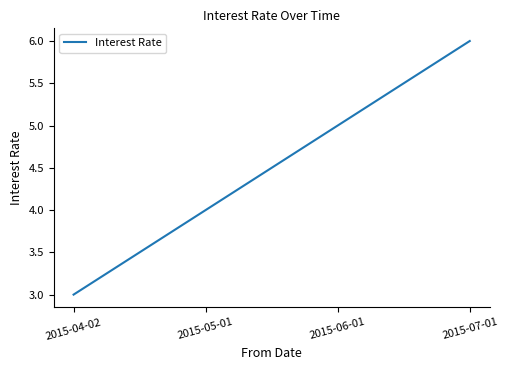

What is the difference between the values at 2015-04-02 and 2015-05-01?

1